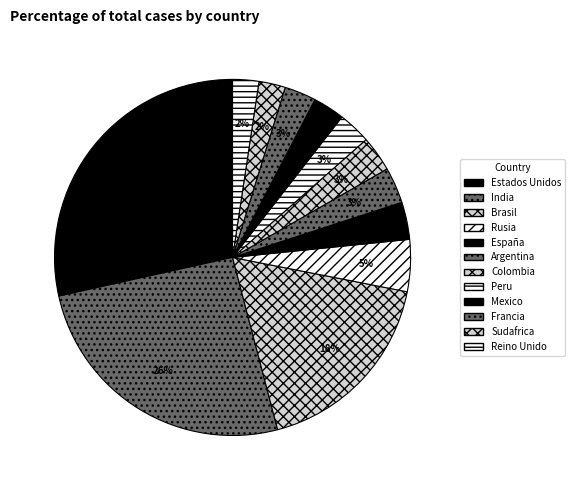

Is Estados Unidos the majority of the pie?

No